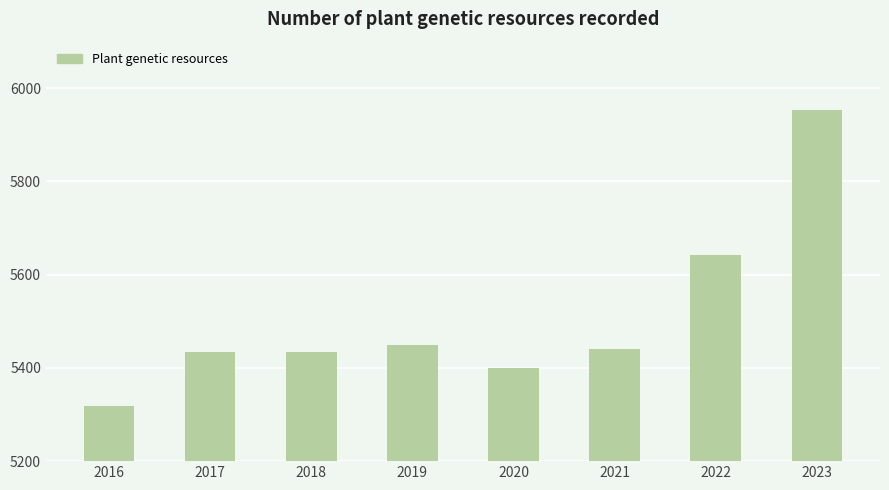

Count the number of data series in this chart.

1